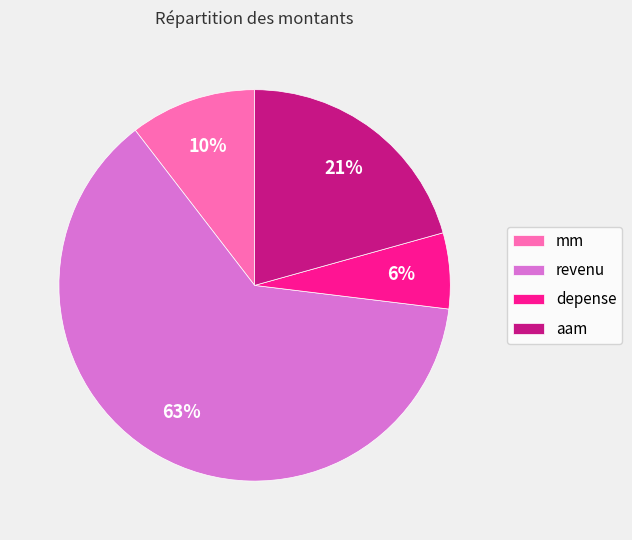

How many slices are in this pie chart?

4